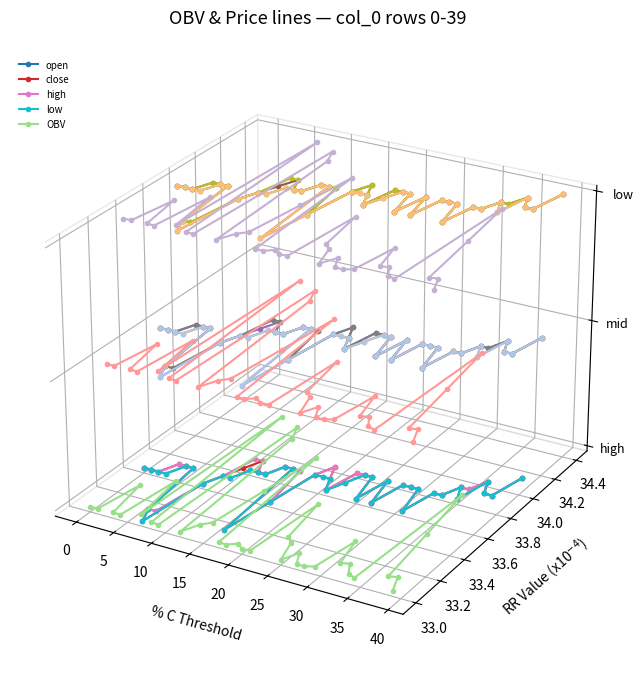

True or false: close and open cross at least once.

False